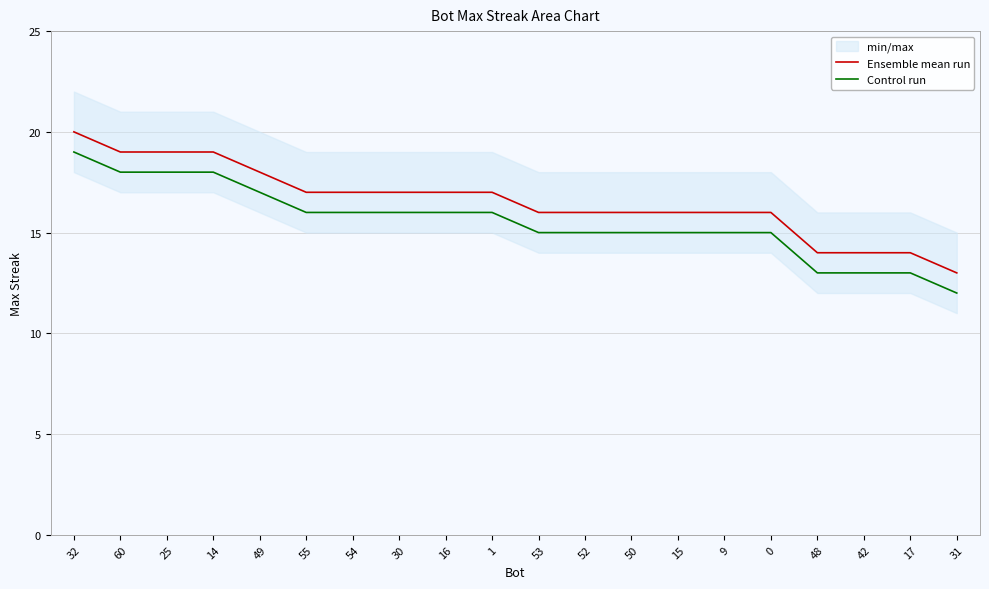

Reading right to left, extract all data points from this chart.

Ensemble mean run: 31=13	17=14	42=14	48=14	0=16	9=16	15=16	50=16	52=16	53=16	1=17	16=17	30=17	54=17	55=17	49=18	14=19	25=19	60=19	32=20
Control run: 31=12	17=13	42=13	48=13	0=15	9=15	15=15	50=15	52=15	53=15	1=16	16=16	30=16	54=16	55=16	49=17	14=18	25=18	60=18	32=19